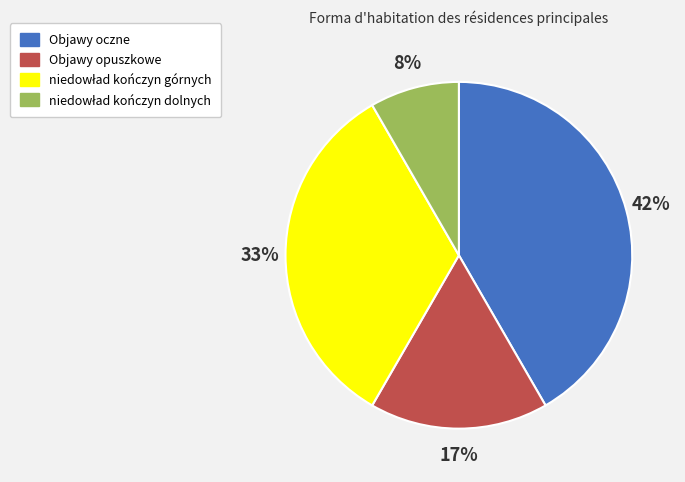

What is the largest slice in the pie chart?

Objawy oczne